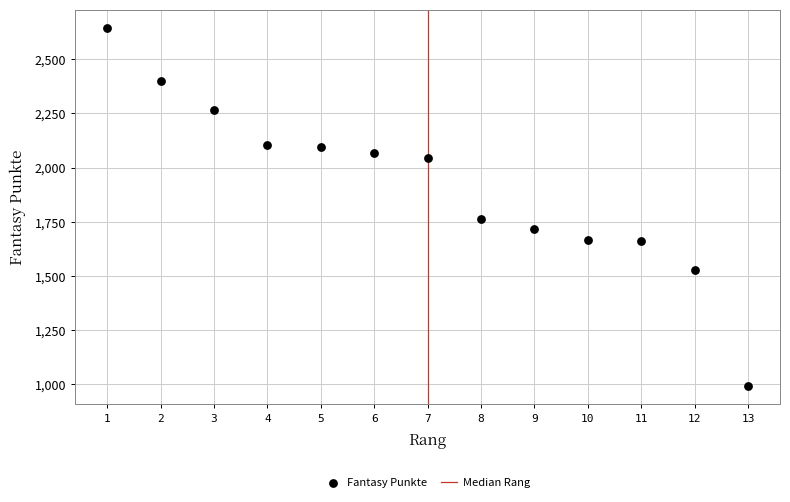

What is the range of Y values (max minus min)?

1655